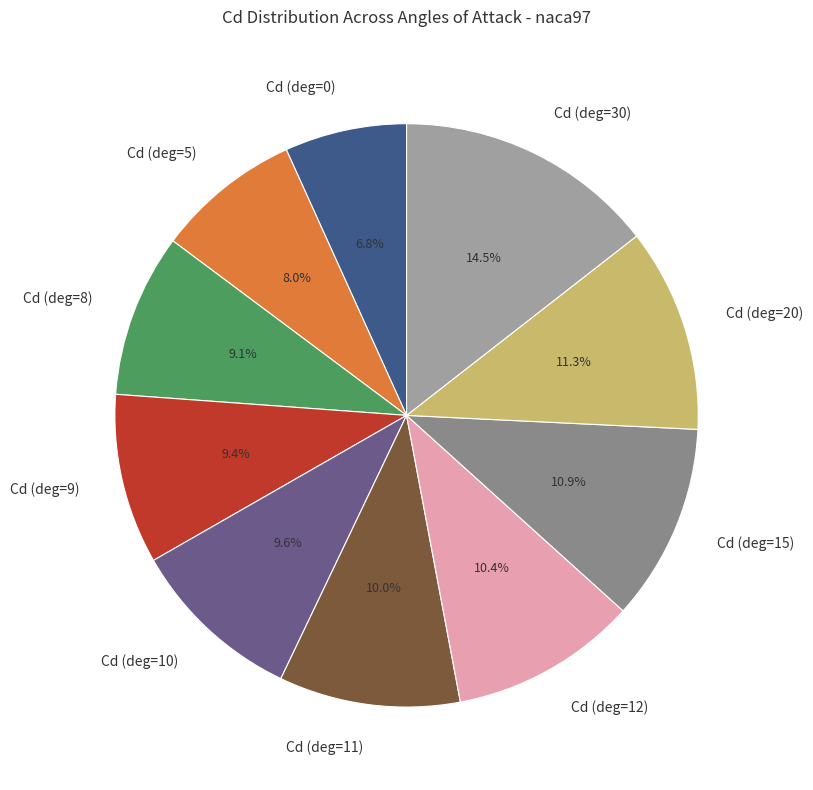

What percentage is NOT represented by Cd (deg=11)?

90.0%